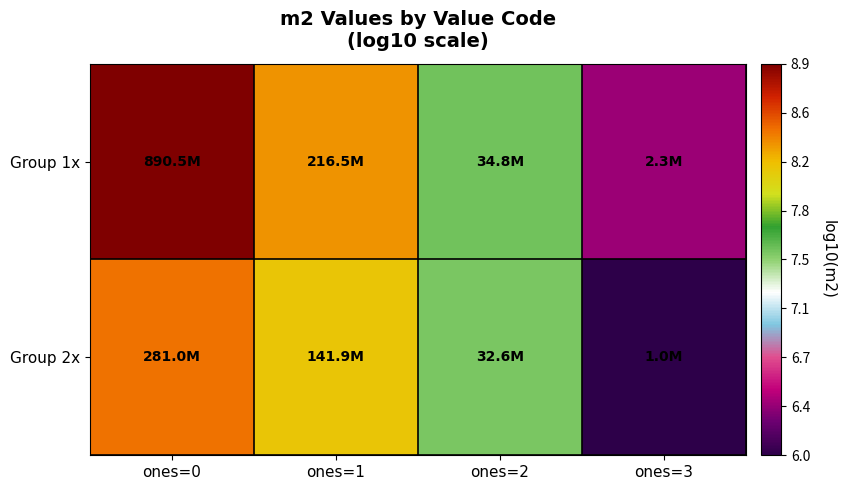

List the series in order of their overall mean, highest first.

Group 1x, Group 2x